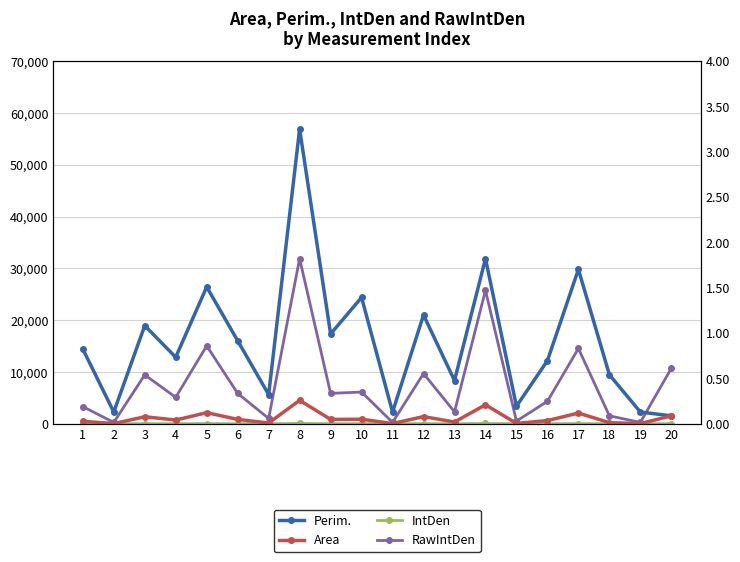

Which series has the largest total across all categories?

RawIntDen